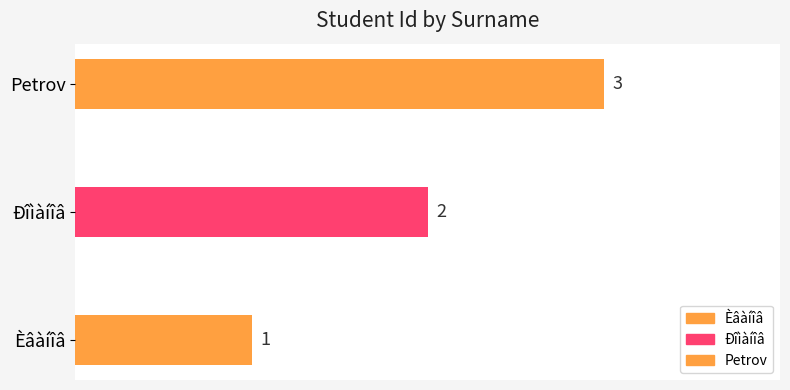

True or false: the data shows 2 at Ðîìàíîâ.

True